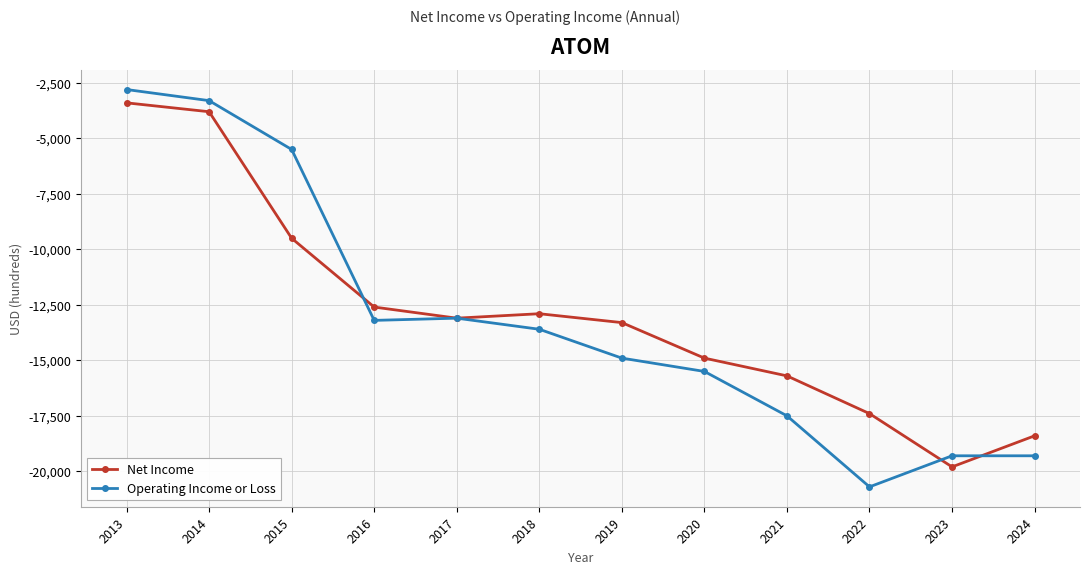

What value does the Net Income series have at 2014, to the nearest 10?

-3800